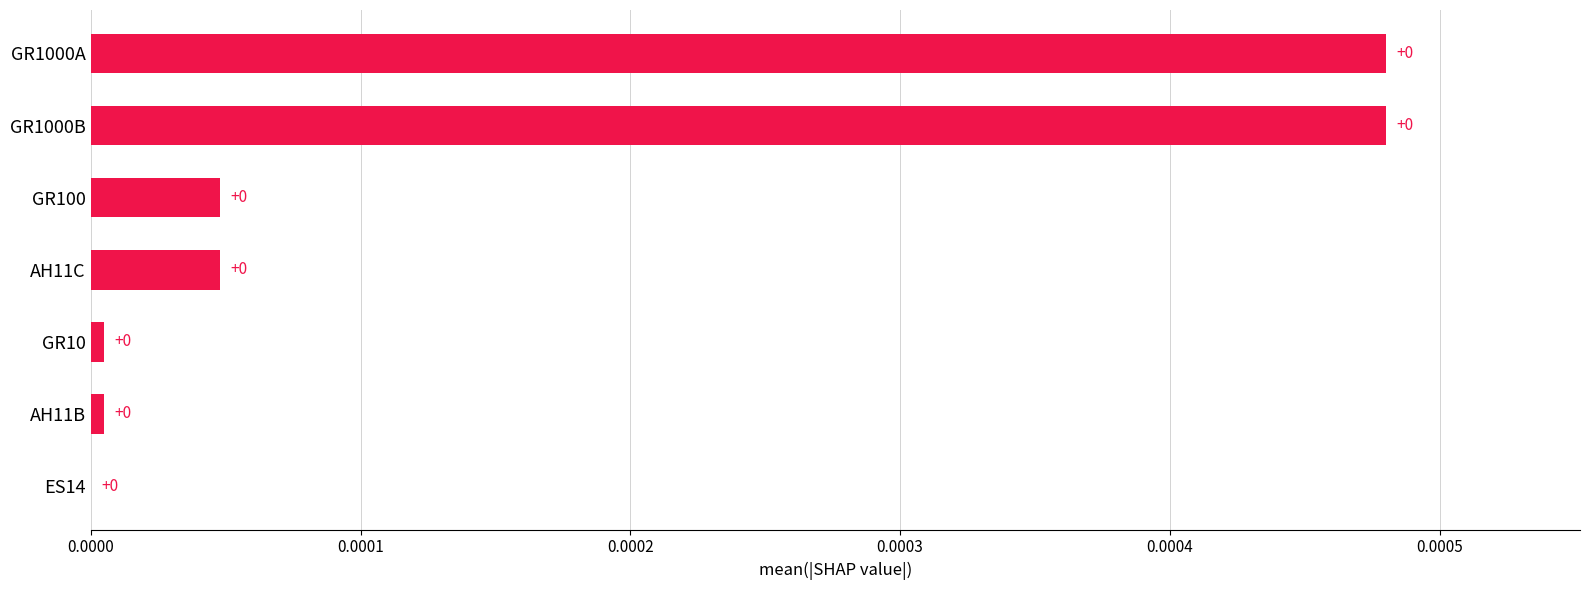

How many categories are shown in the chart?

7